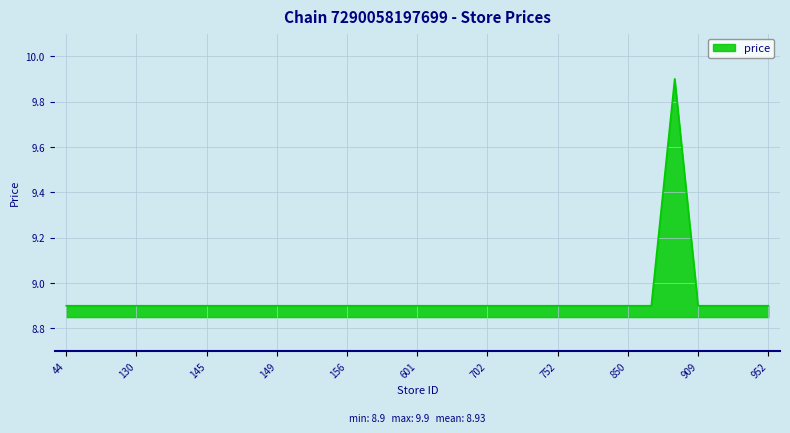

What is the smallest value displayed?

8.9